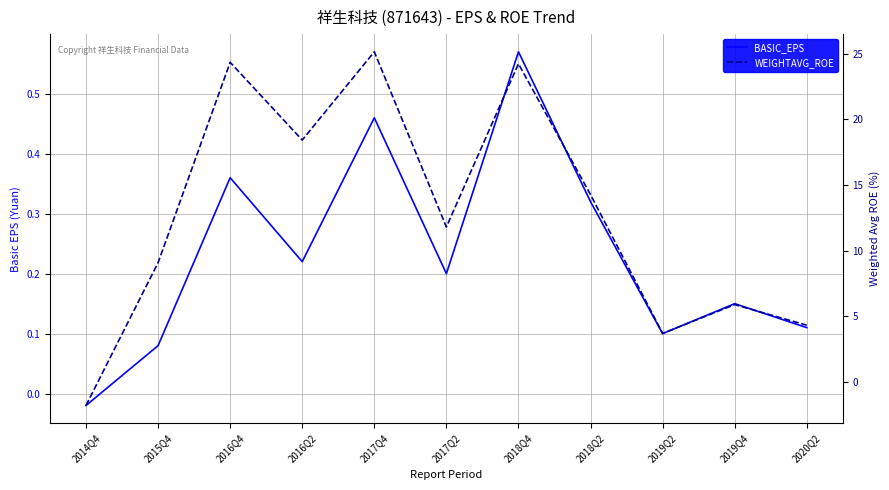

How many categories are shown in the chart?

11